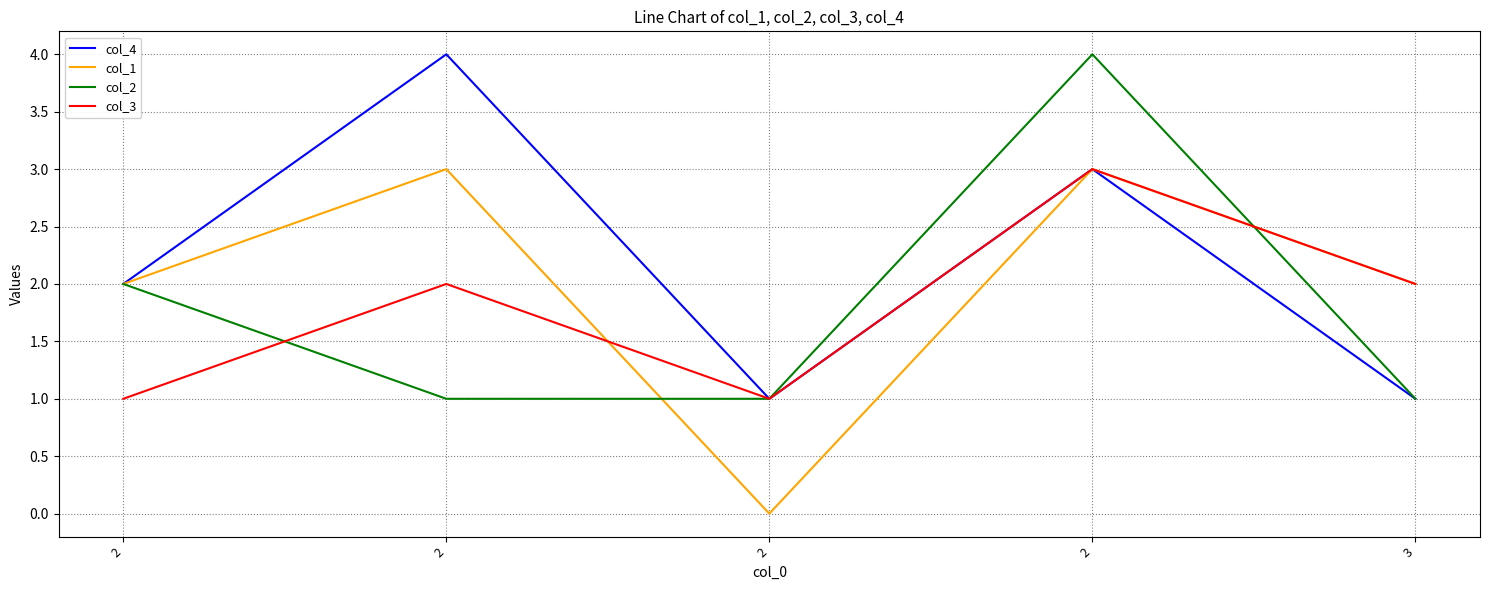

Is it true that col_2 equals 2 at 2?

True